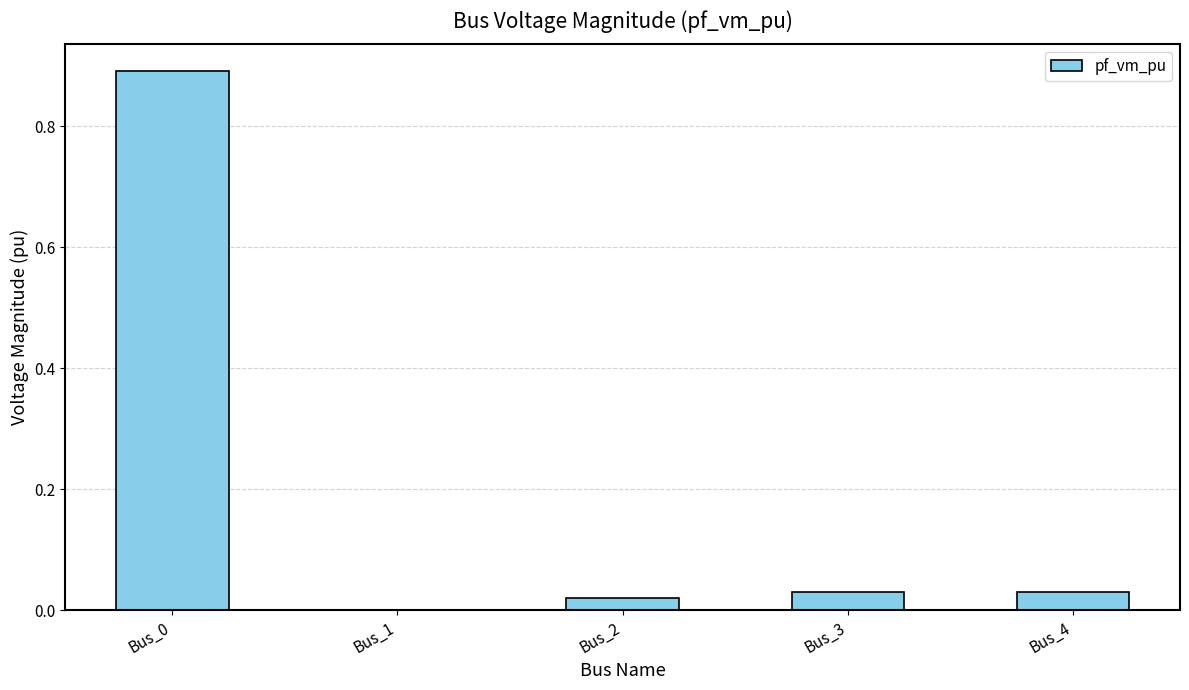

What is the maximum value shown in the chart?

0.9